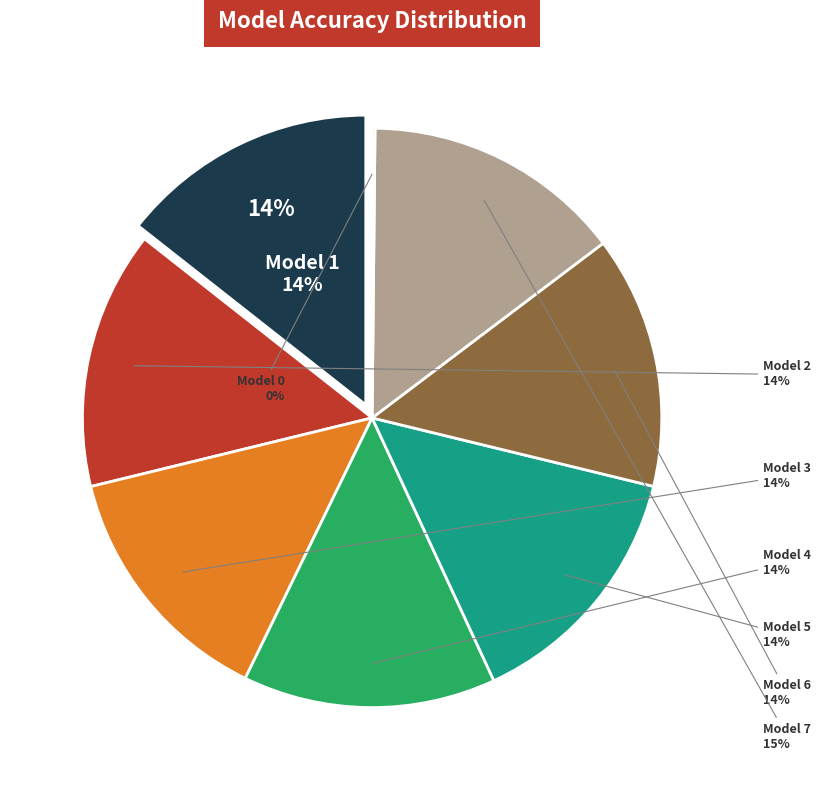

What percentage is the 1 slice, to the nearest percent?

14%